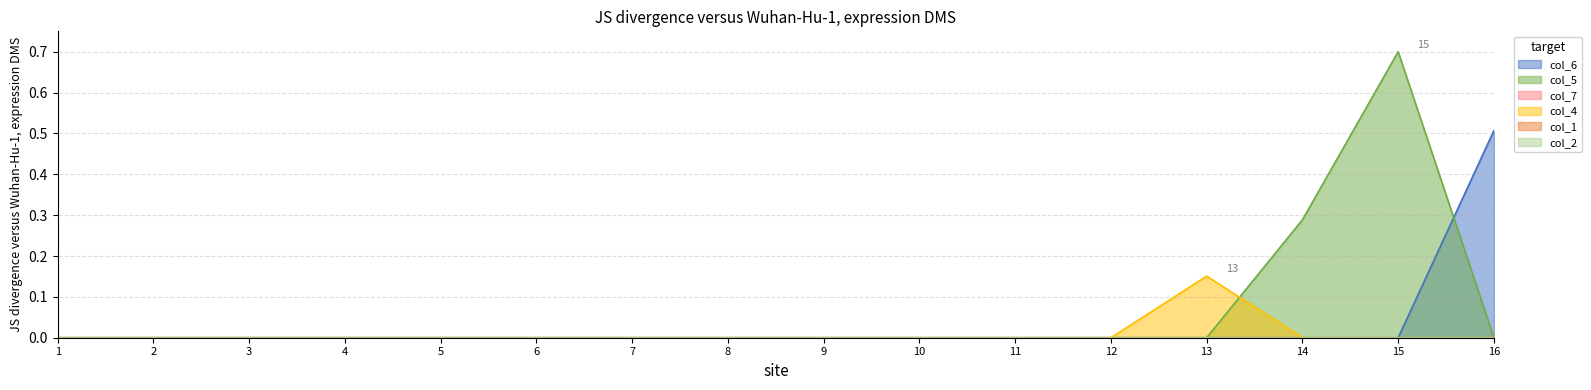

Rank the series by their maximum value, from highest to lowest.

col_5, col_6, col_4